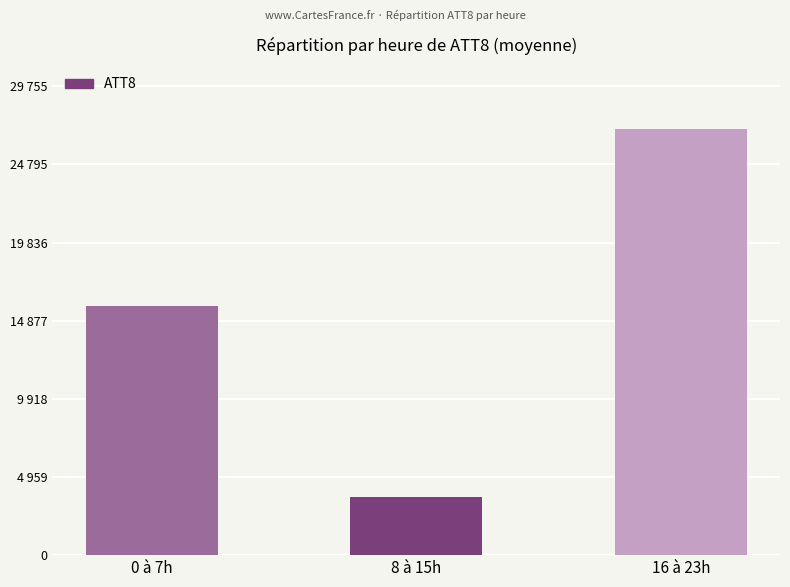

True or false: the data shows 27641 at 0 à 7h.

False